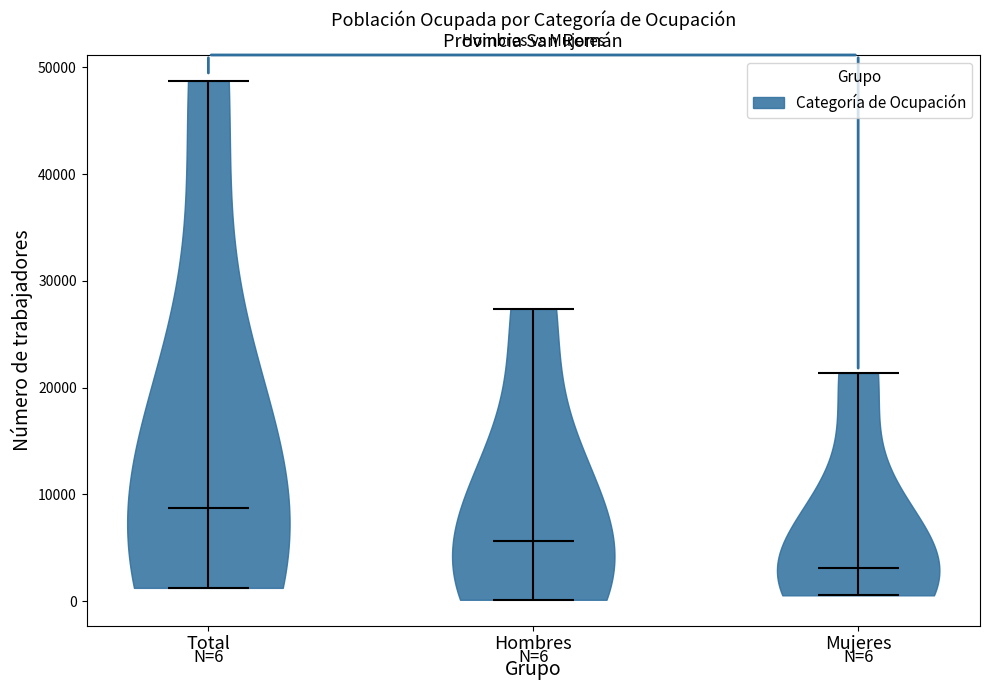

Which violin has the highest median line?

Total